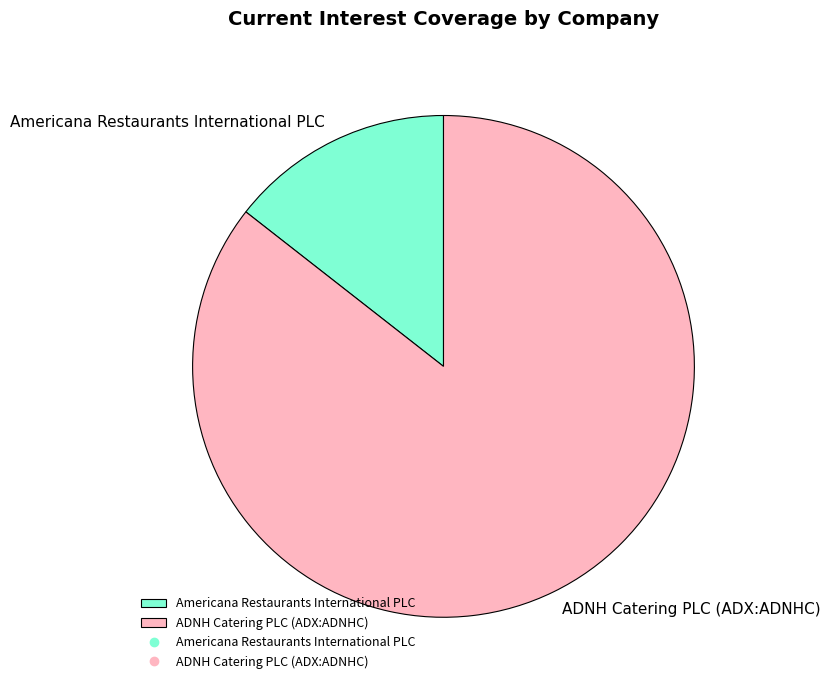

Count the number of slices in the pie.

2